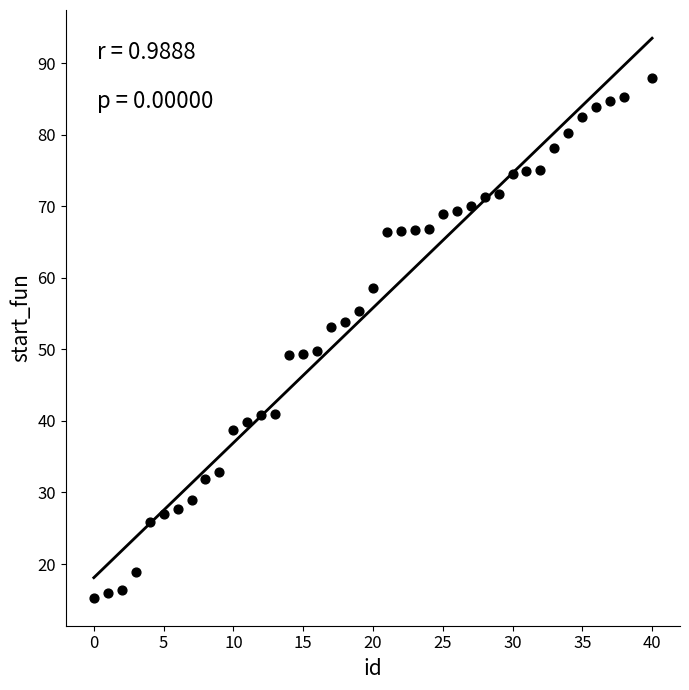

What is the range of Y values (max minus min)?

72.6